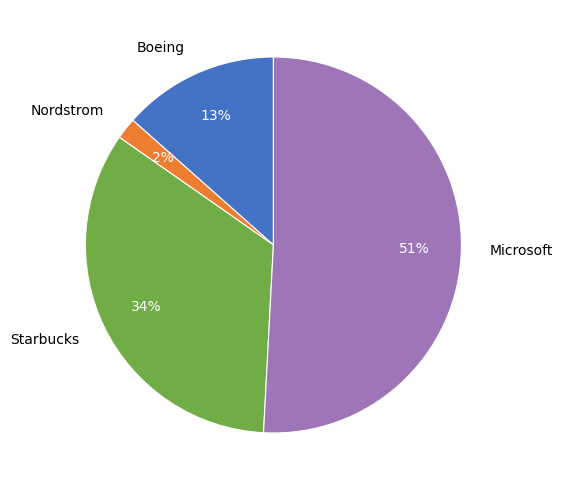

The Boeing slice represents 13% of the pie. True or false?

True